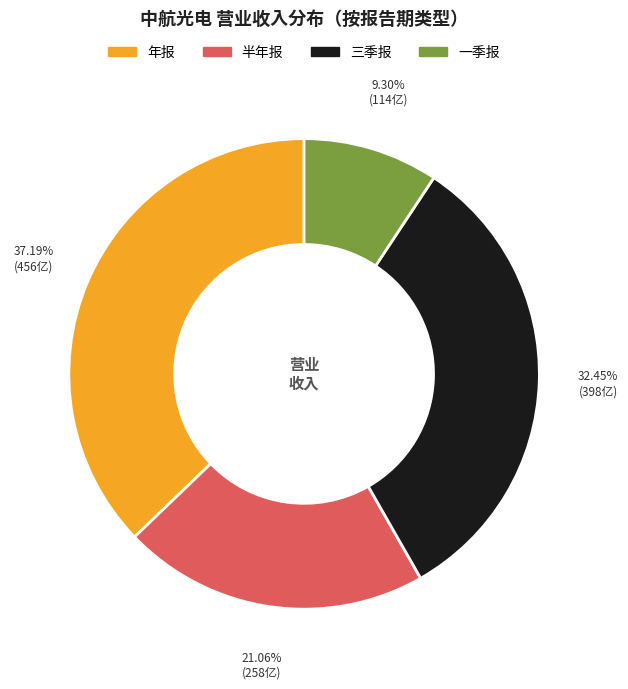

To the nearest percent, what is the average slice percentage?

25%